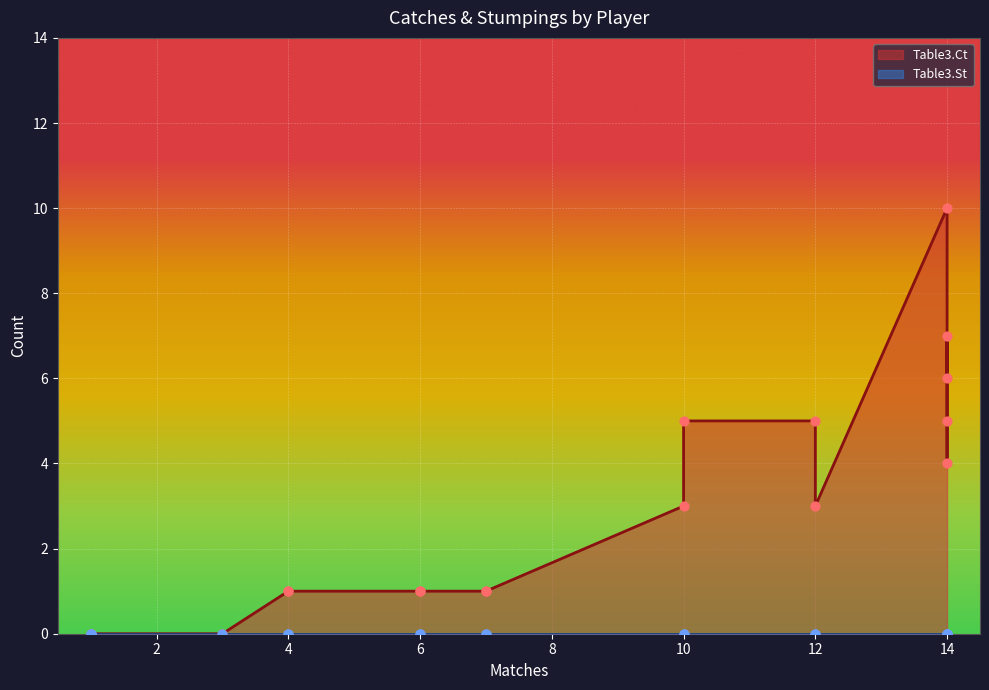

Which series contains the lowest Y value?

Table3.Ct